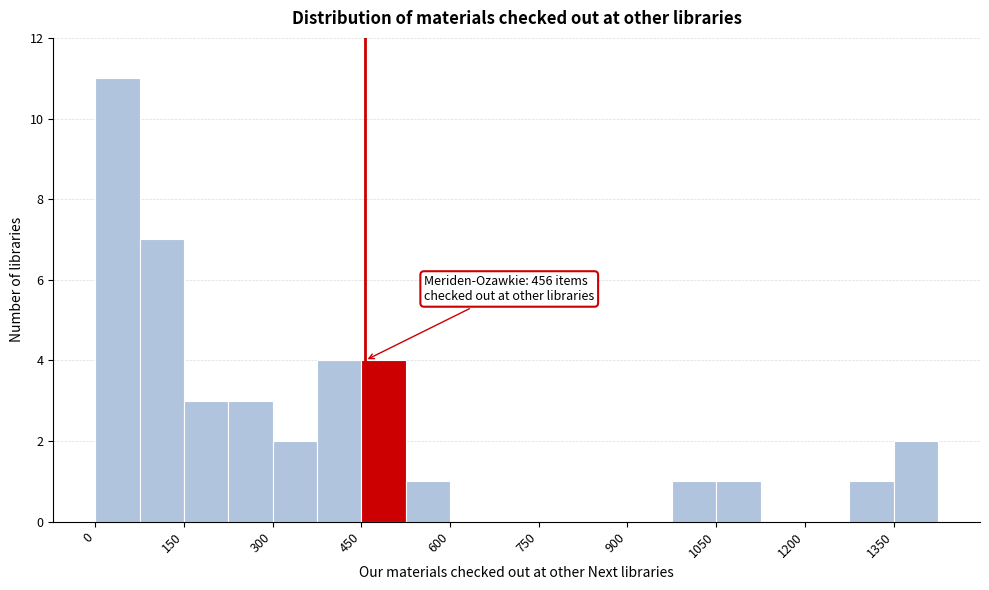

Read against the x-axis, roughly where is the centre of the tallest bar?

40